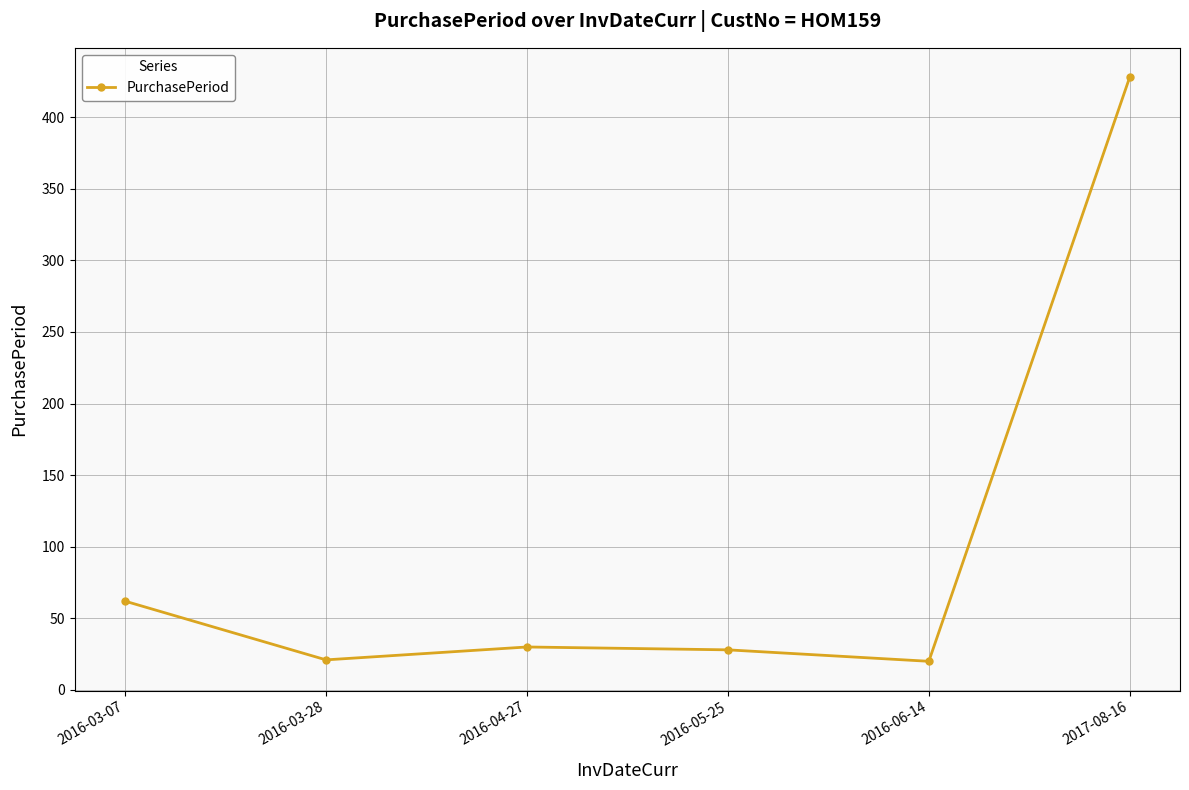

What is the sum of the values at 2016-03-07 and 2017-08-16?

490